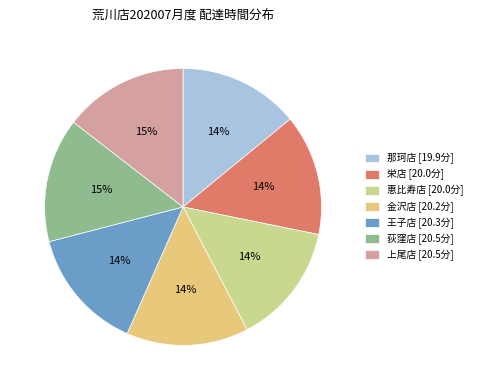

Do 上尾店 and 栄店 together represent more than half of the pie?

No